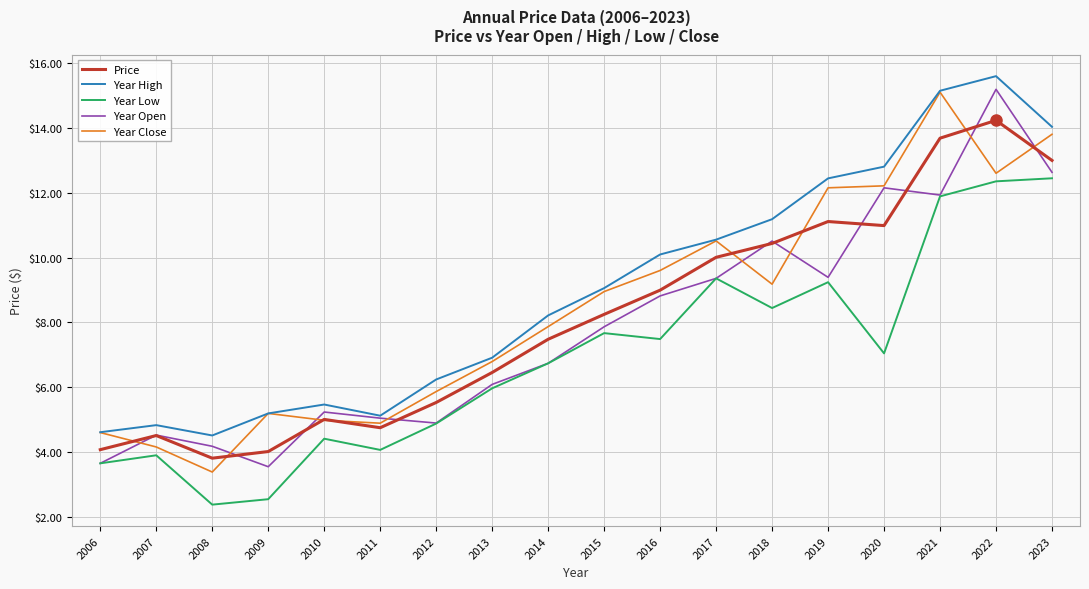

What is the approximate value of Year Low at 2009?

2.5